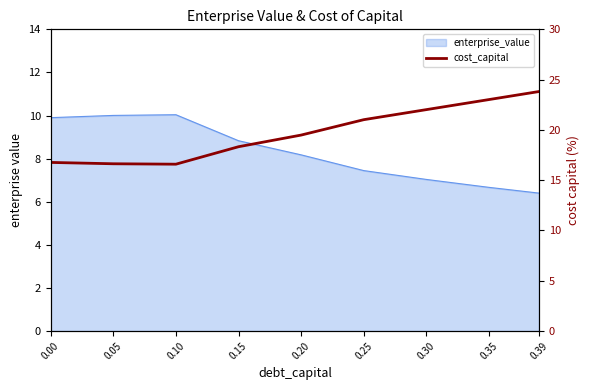

Where is the first local minimum?

0.10